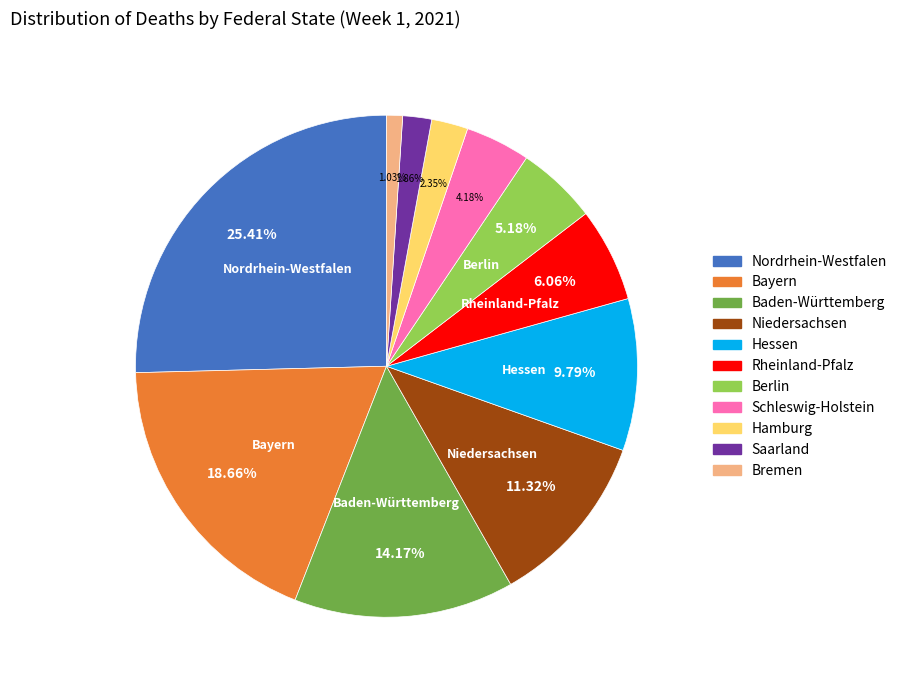

Is the sum of Bayern and Rheinland-Pfalz greater than half?

No